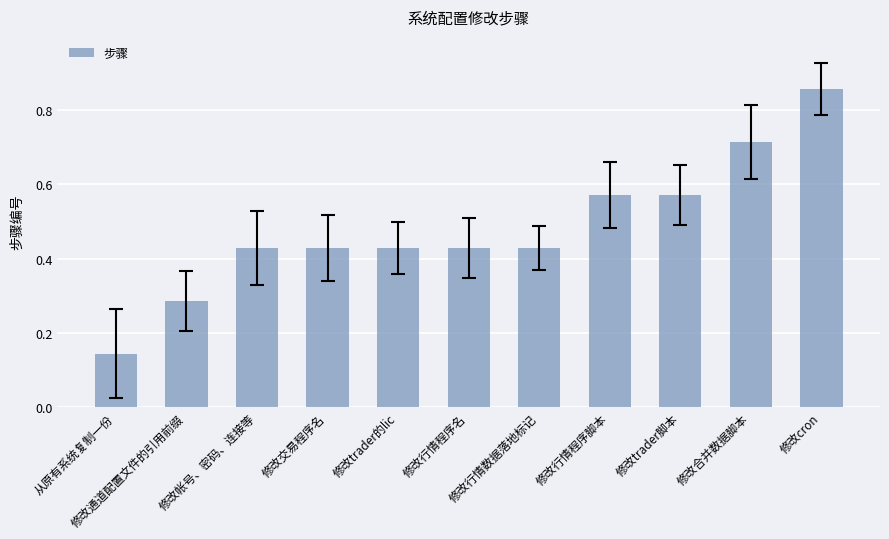

Count the values in the range 0 to 1.

11